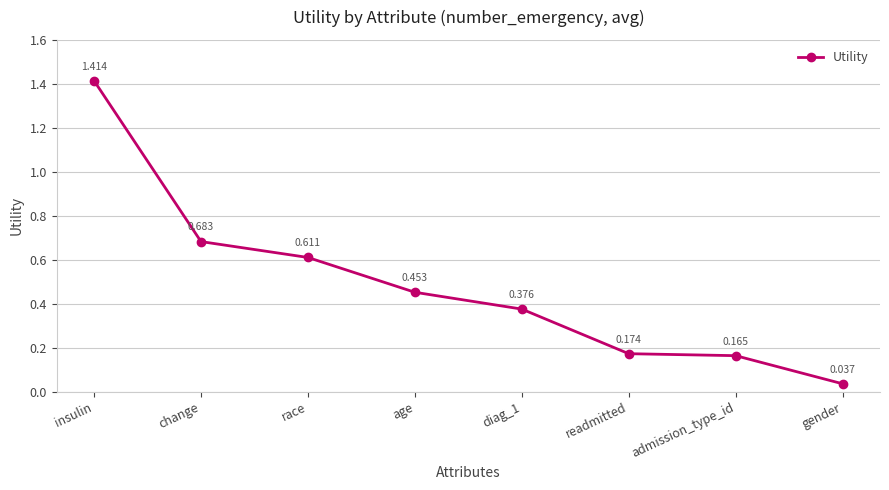

Rank the categories by value from highest to lowest.

insulin, change, race, age, diag_1, readmitted, admission_type_id, gender